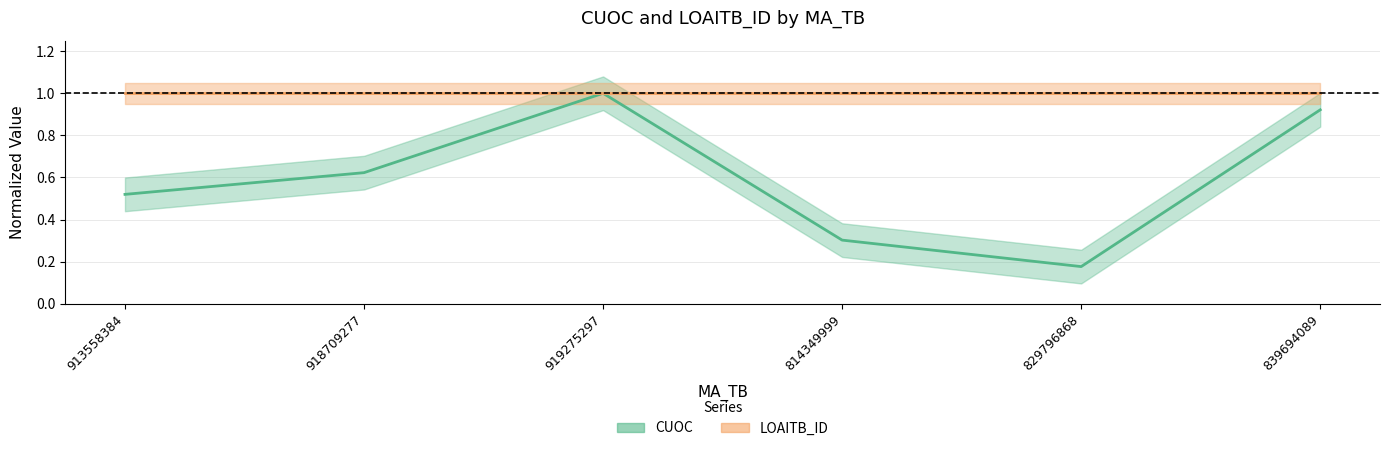

True or false: the data has more than 2 interior local peaks.

False